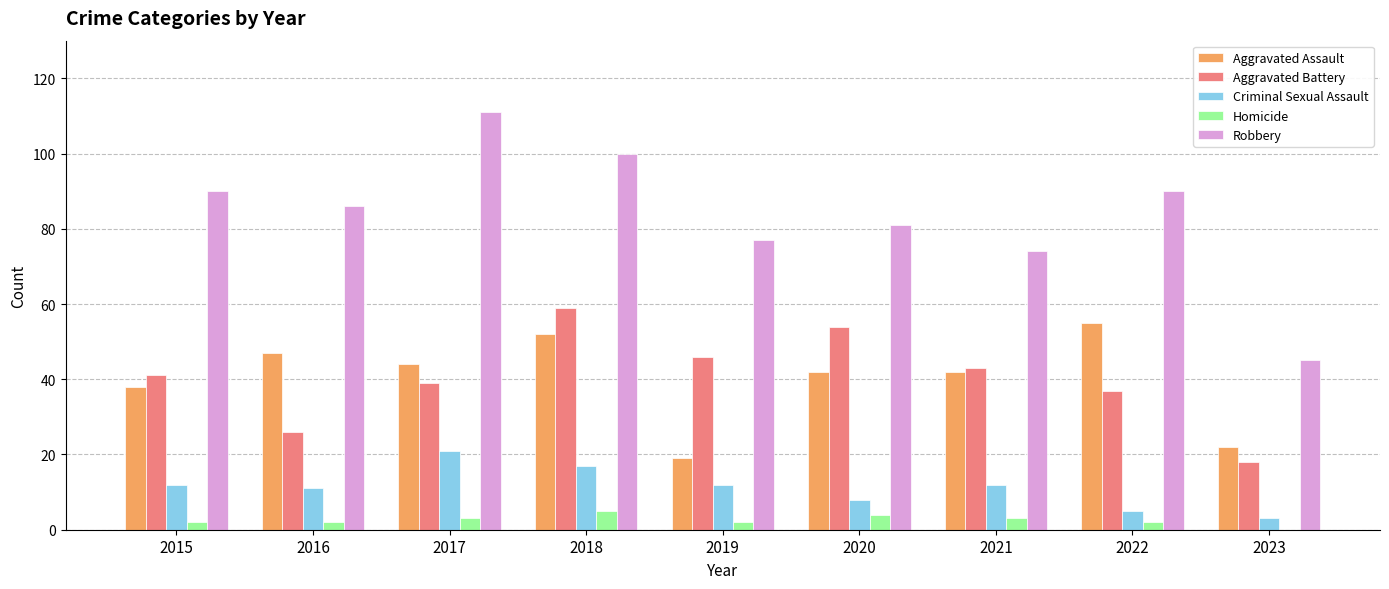

What is the sum of all Criminal Sexual Assault values?

101